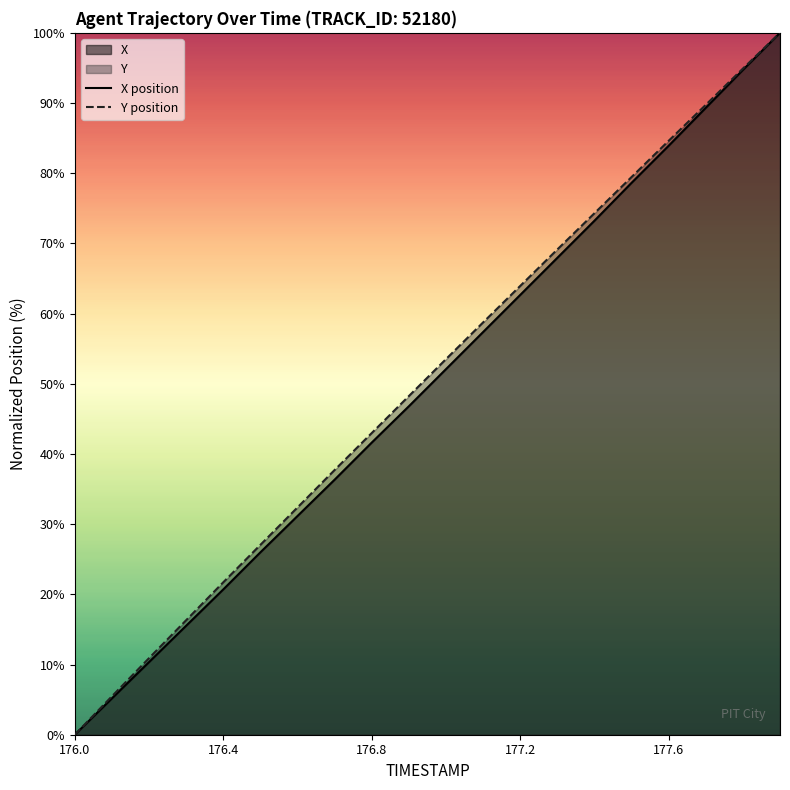

At which category is the sum across all series the highest?

19